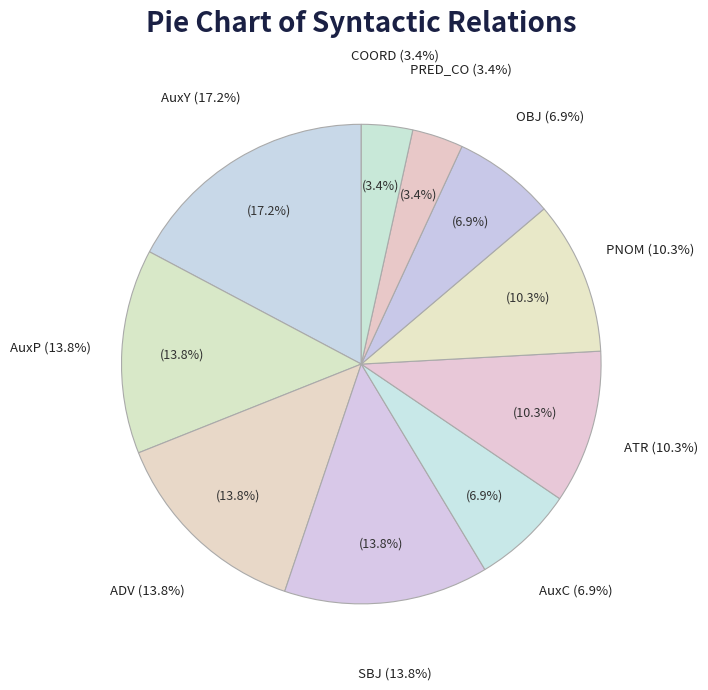

Does AuxC represent more than half of the total?

No